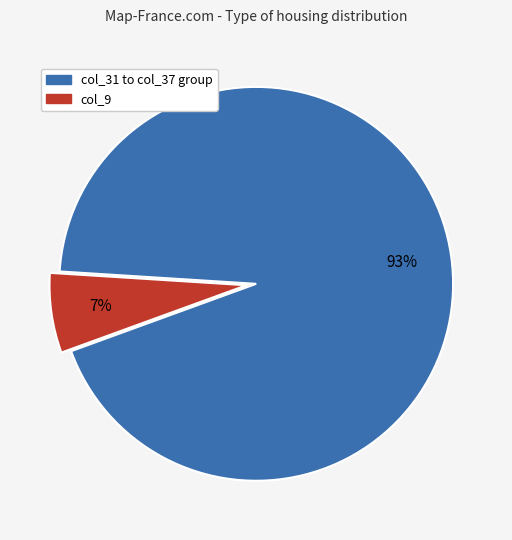

To the nearest percent, what is the average slice percentage?

50%